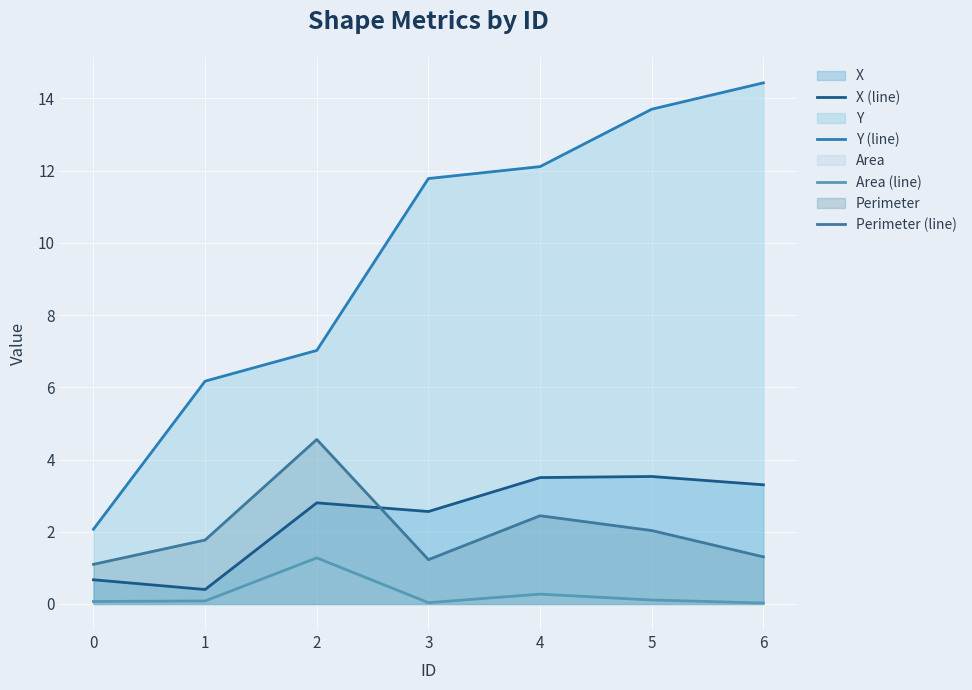

Is it true that Area (line) equals 0.5 at 4?

False